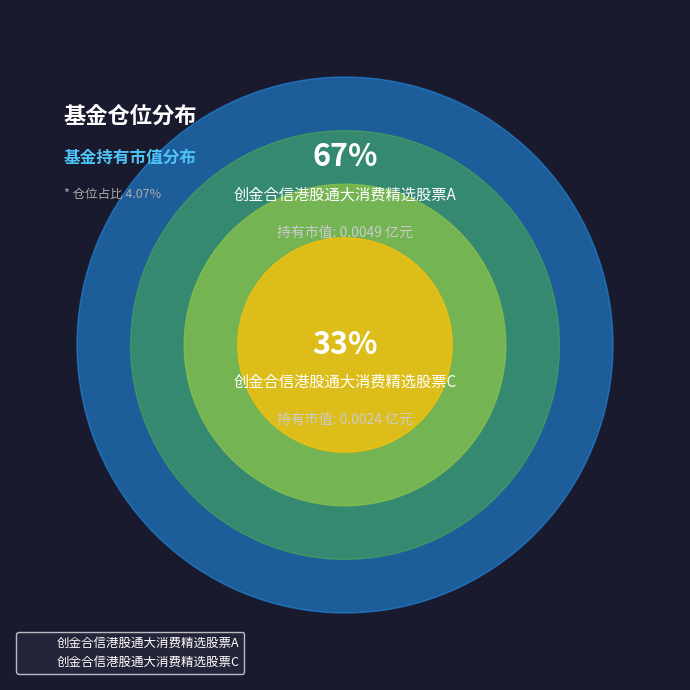

True or false: 创金合信港股通大消费精选股票A accounts for 67% of the total.

True